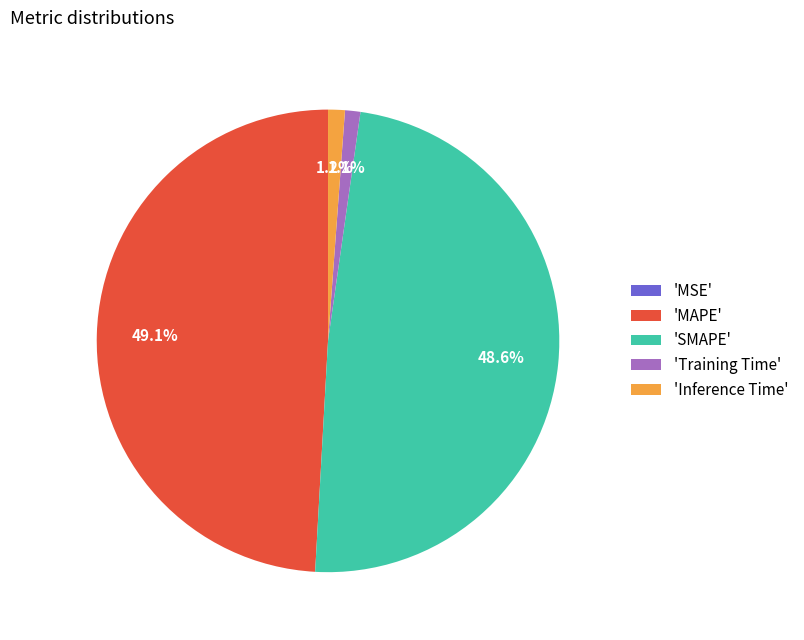

To the nearest percent, what is the average slice percentage?

20%